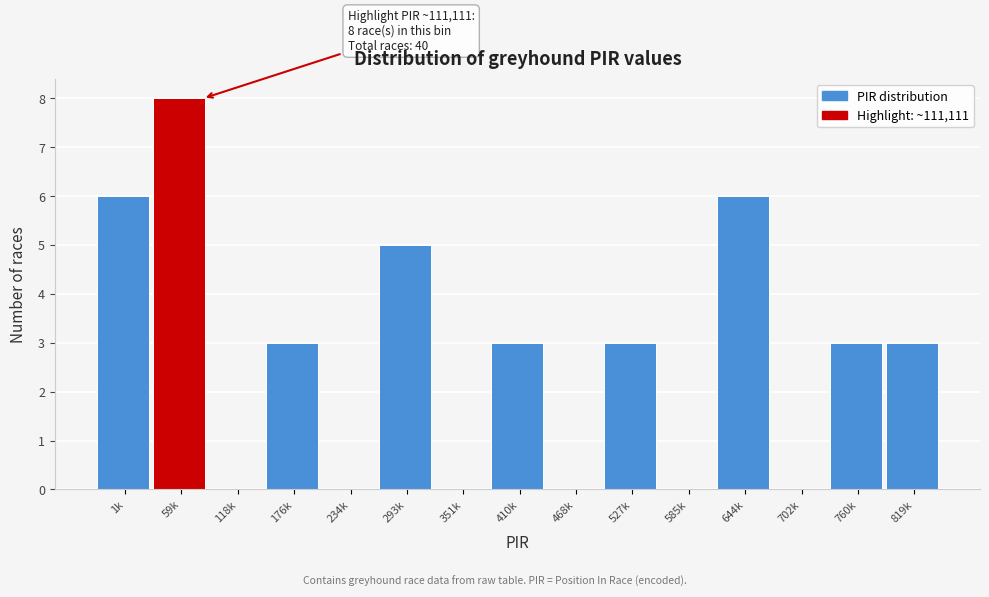

Reading left to right, transcribe all the data shown in this chart.

1k=6	59k=8	118k=0	176k=3	234k=0	293k=5	351k=0	410k=3	468k=0	527k=3	585k=0	644k=6	702k=0	760k=3	819k=3